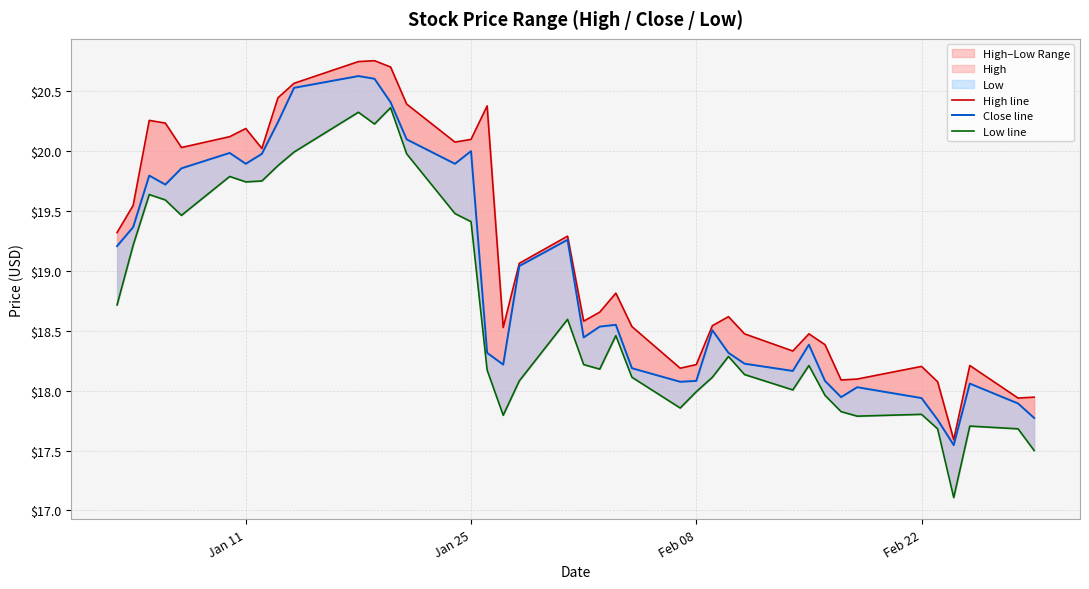

Does the chart have visible grid lines?

Yes